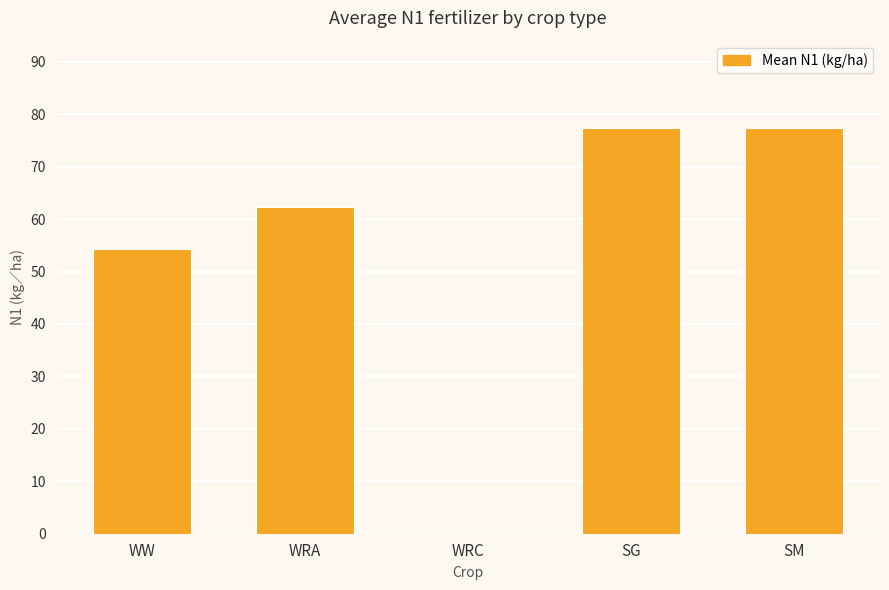

Is it true that the value at WW is 34.6?

False